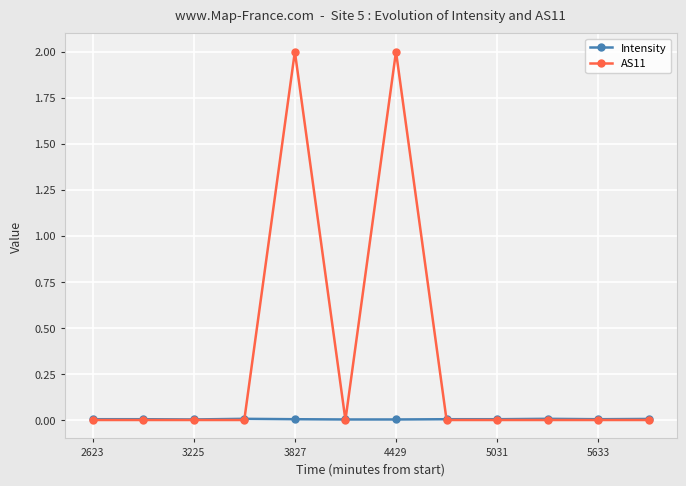

Does the chart have visible grid lines?

Yes